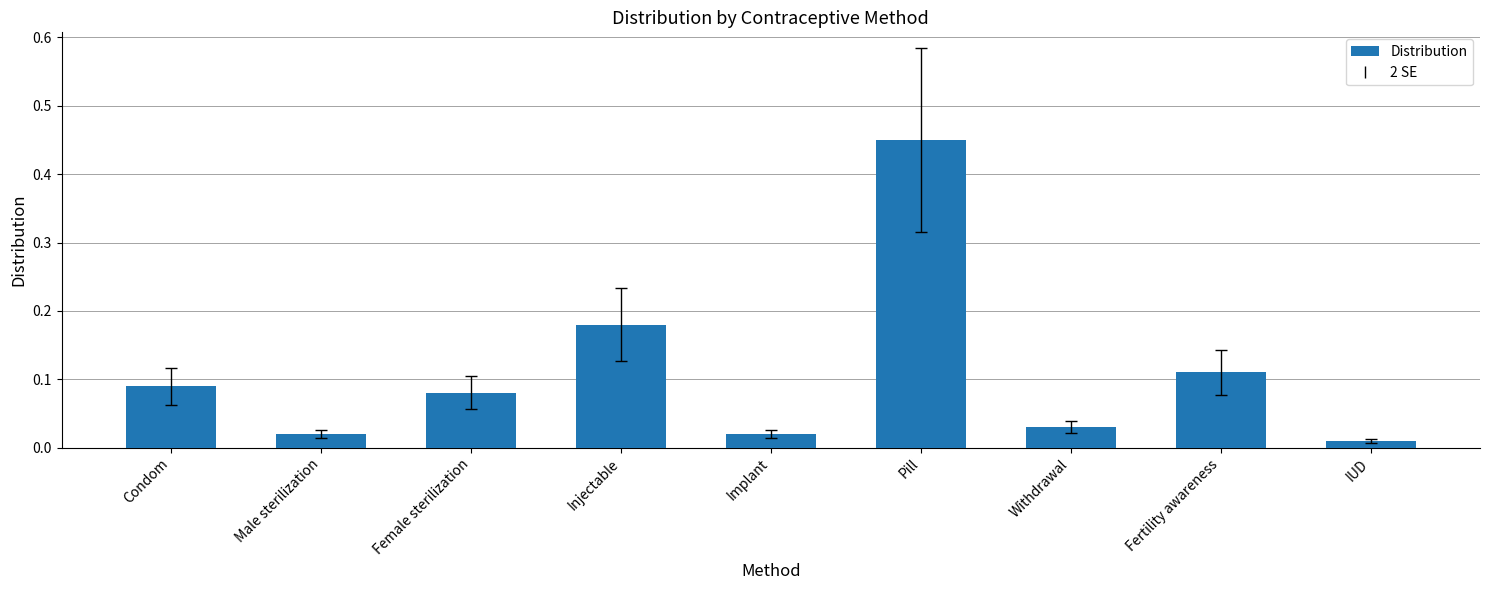

Which category has the highest value across all series?

Pill